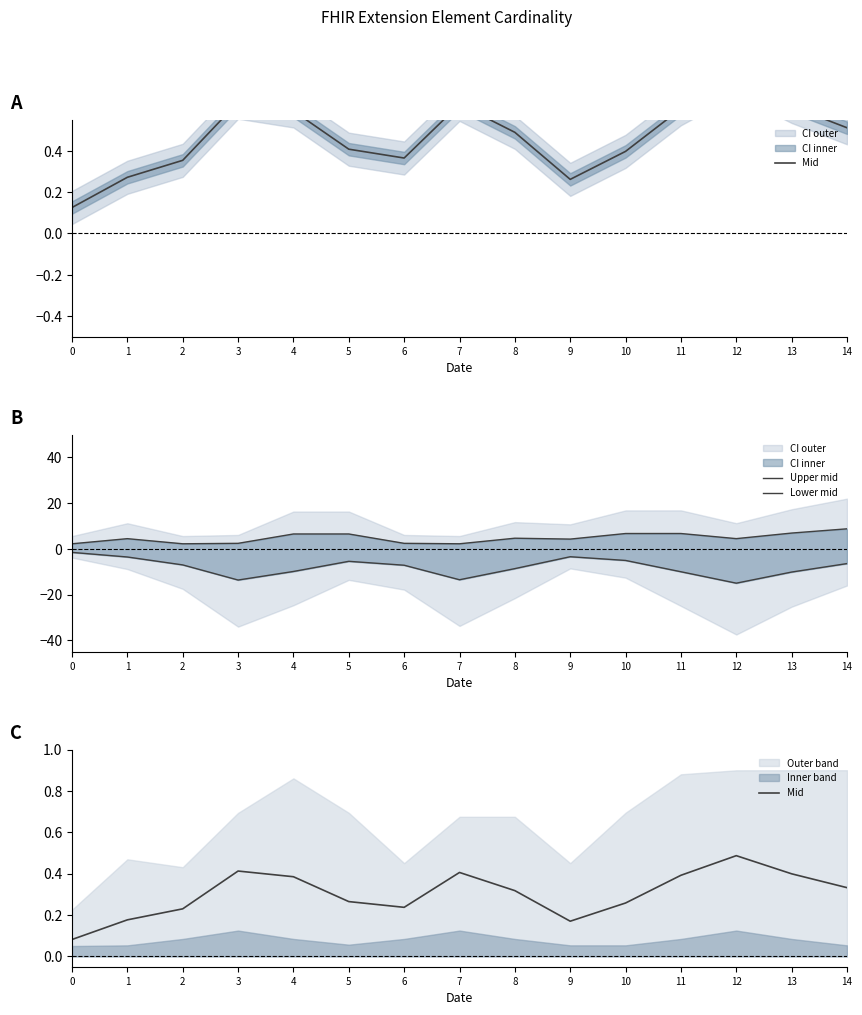

Reading right to left, list all the values displayed in this chart.

Mid: 0.3	0.4	0.5	0.4	0.3	0.2	0.3	0.4	0.2	0.3	0.4	0.4	0.2	0.2	0.1
Upper mid: 8.8	6.9	4.5	6.7	6.7	4.3	4.7	2.3	2.4	6.5	6.5	2.4	2.3	4.5	2.3
Lower mid: -6.4	-10.1	-15.0	-10.0	-5.0	-3.4	-8.6	-13.5	-7.1	-5.4	-9.9	-13.6	-7.0	-3.5	-1.5